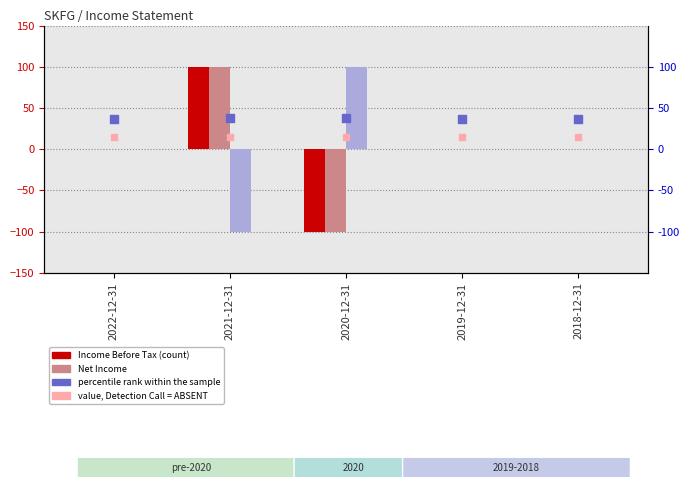

What is the total value across all series at 2021-12-31?

153